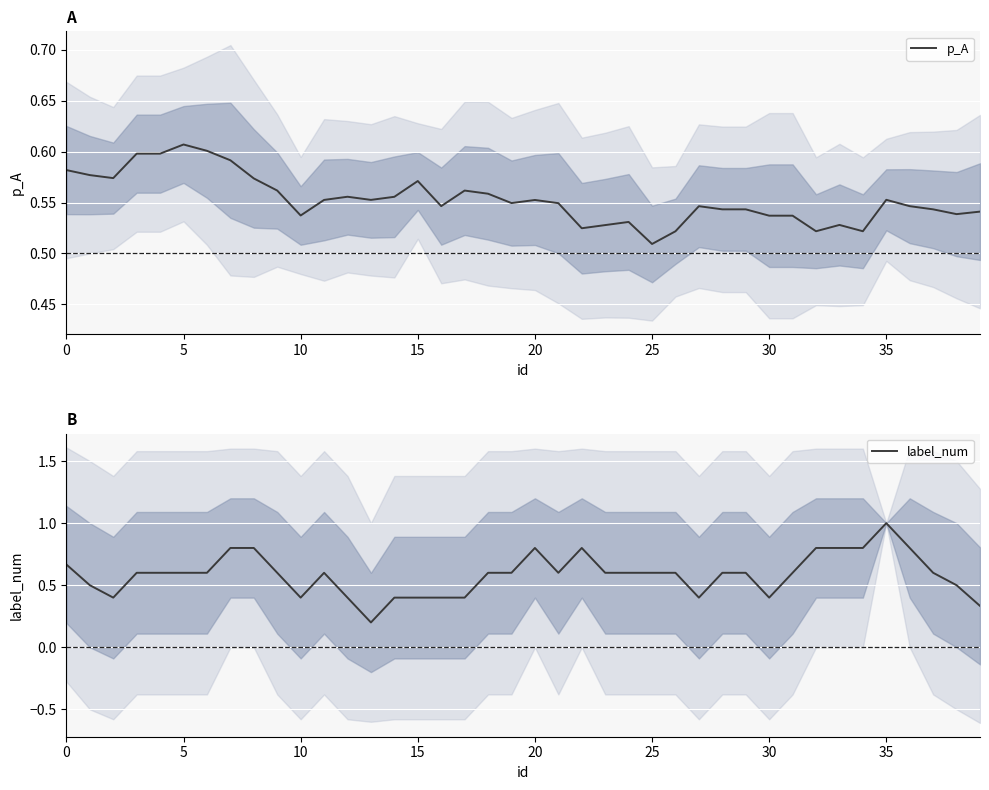

The p_A series shows 0.3 at 30. True or false?

False